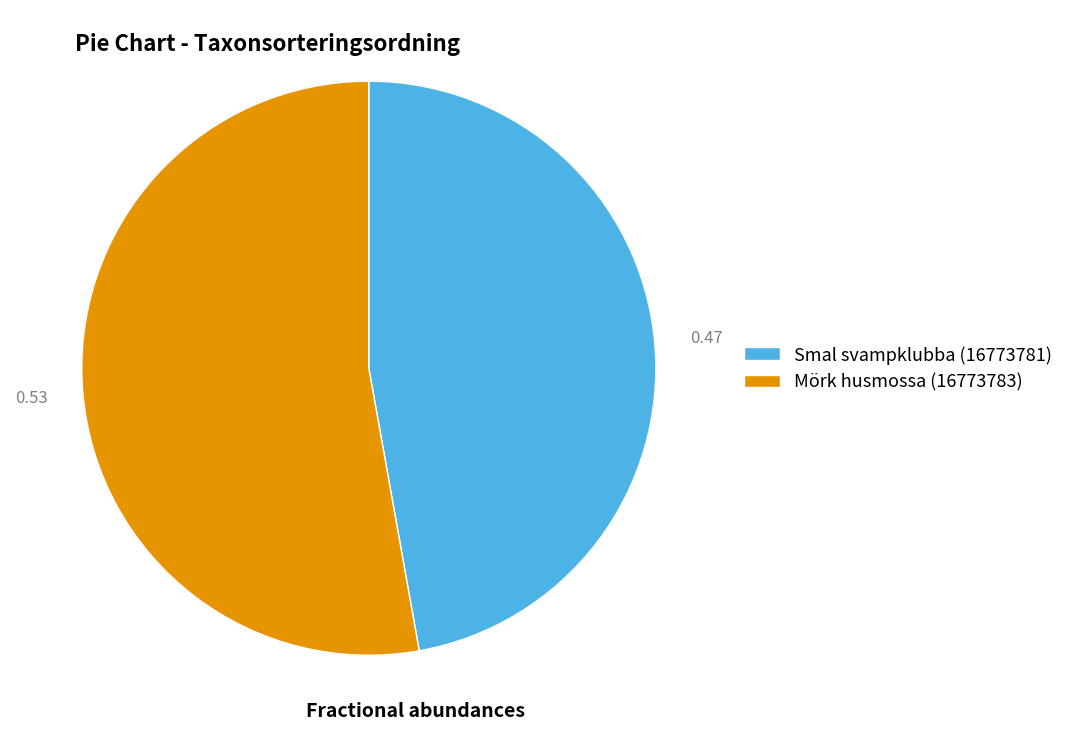

How many segments does this pie chart have?

2